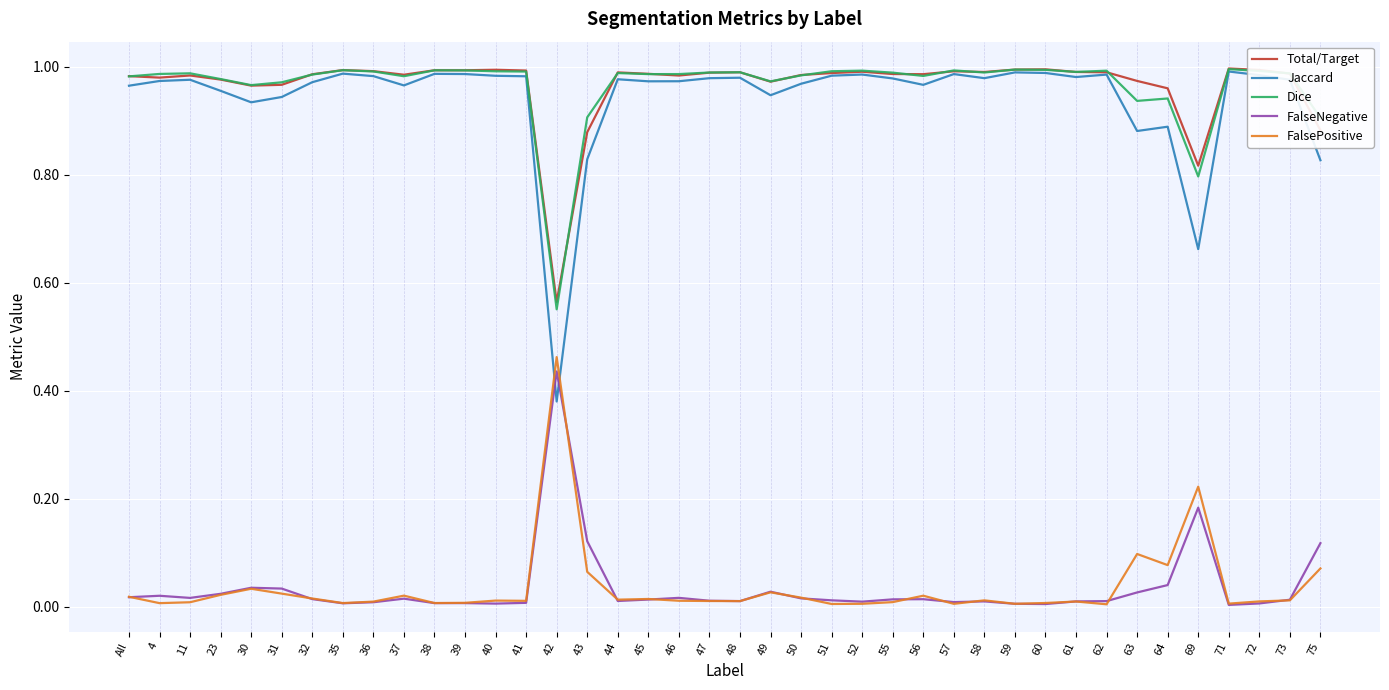

At which label does Total/Target reach its minimum?

42